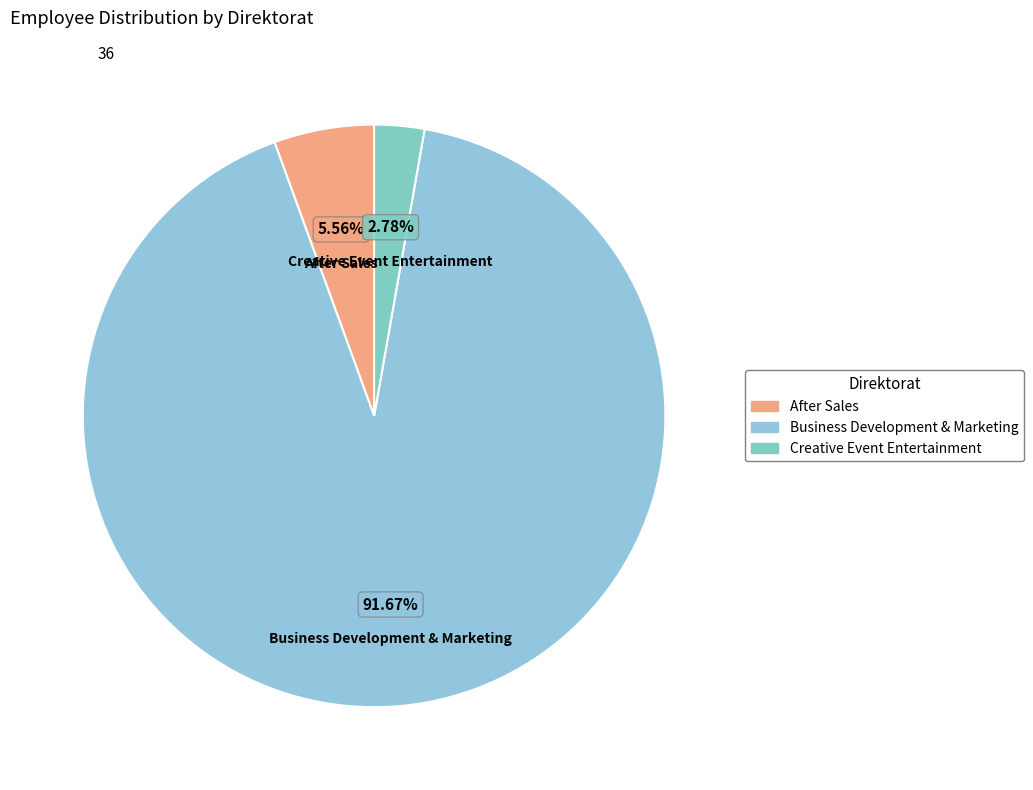

Is it true that Creative Event Entertainment is 3% of the pie?

True